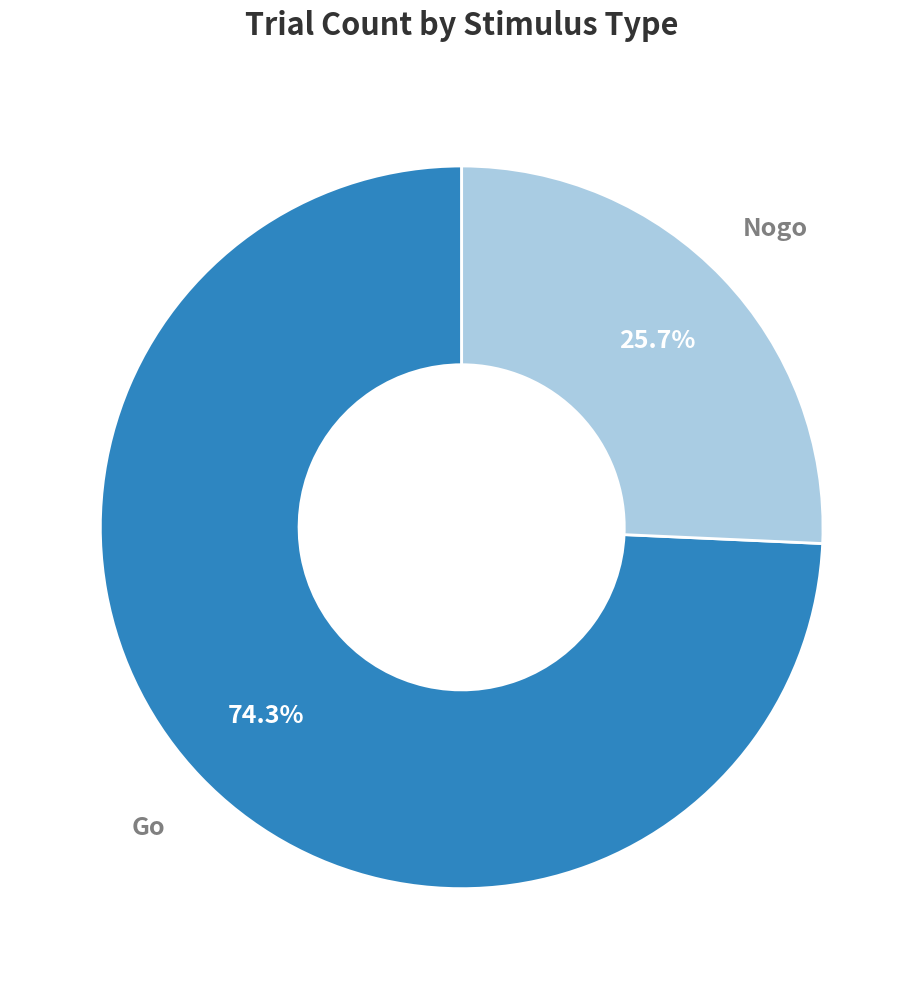

Is there any slice that represents more than half of the pie?

Yes